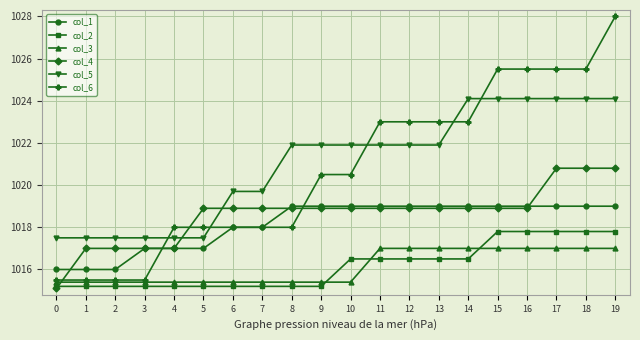

What are all the series names shown in the legend?

col_1, col_2, col_3, col_4, col_5, col_6